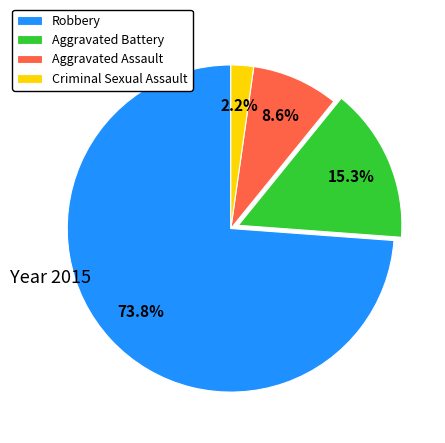

Which category has the biggest portion of the pie?

Robbery